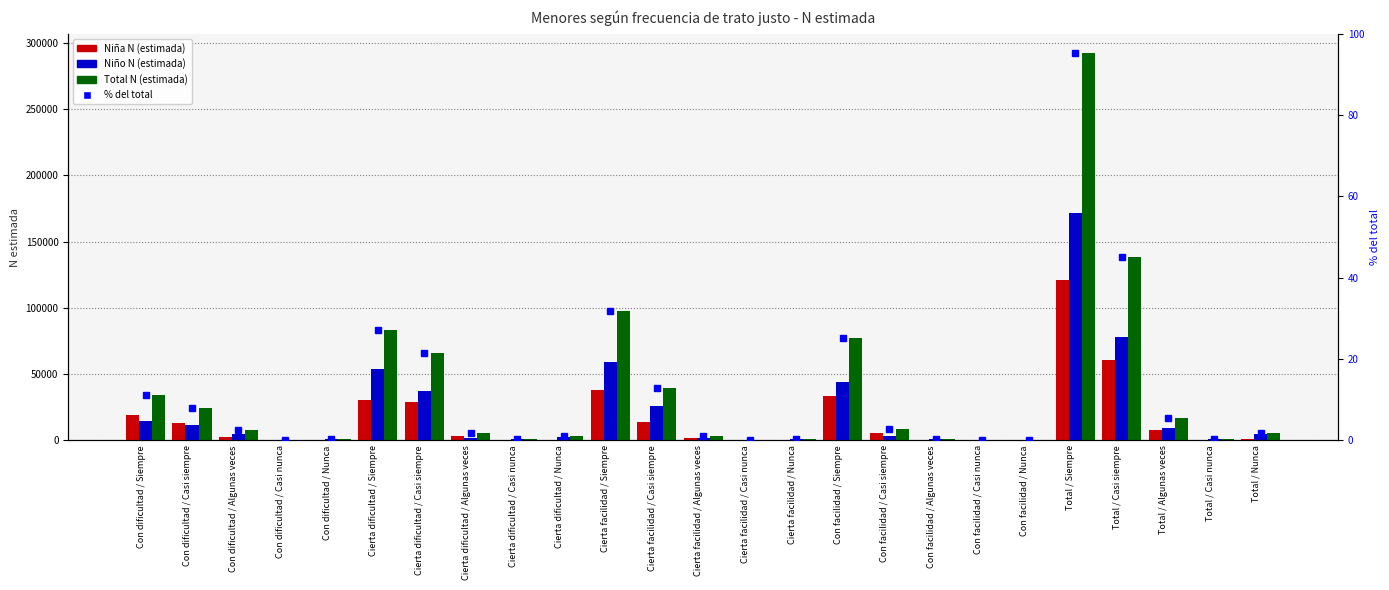

Are the bars grouped side by side (vs. stacked)?

Yes